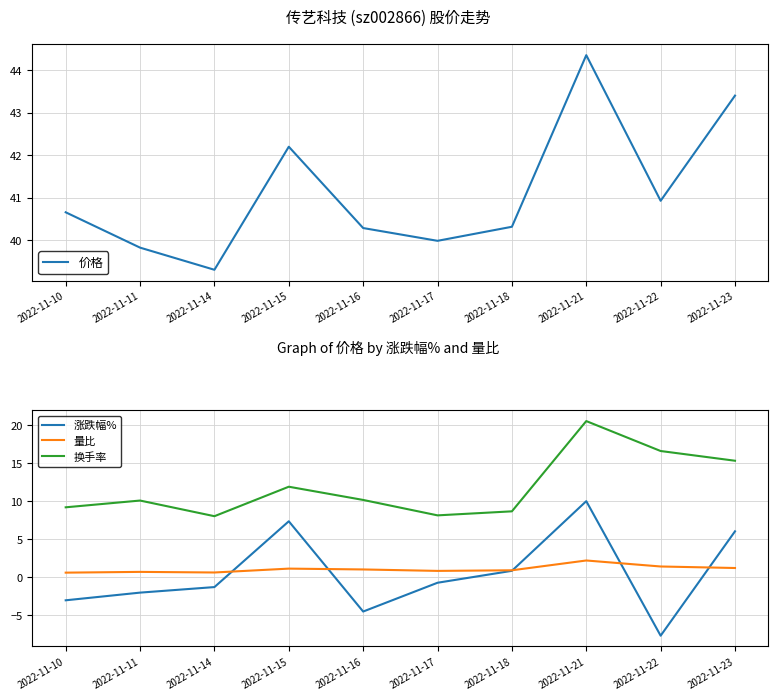

Which series has the largest range (max minus min)?

涨跌幅%